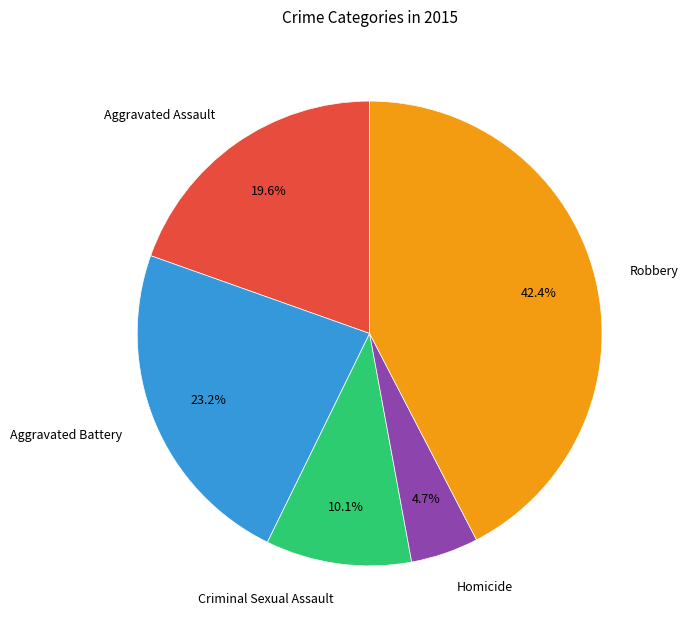

How many slices are in this pie chart?

5